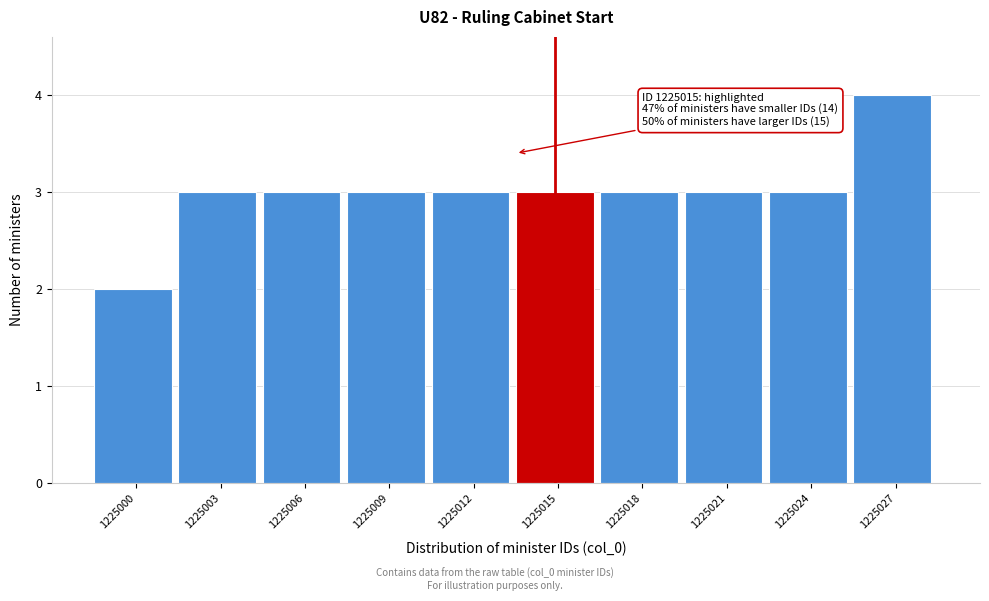

Reading right to left, extract all data points from this chart.

1225027=4	1225024=3	1225021=3	1225018=3	1225015=3	1225012=3	1225009=3	1225006=3	1225003=3	1225000=2